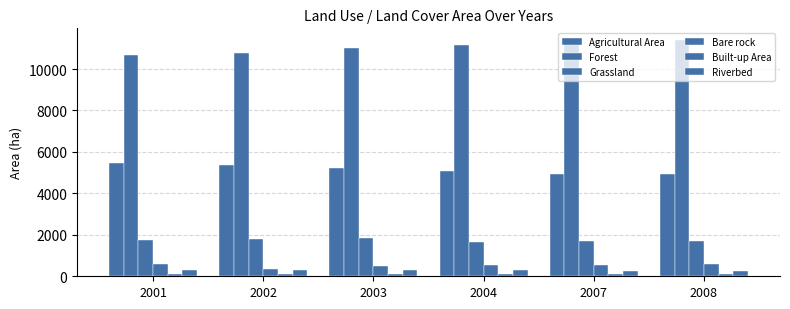

What is the difference between the Grassland values at 2002 and 2001?

20.5